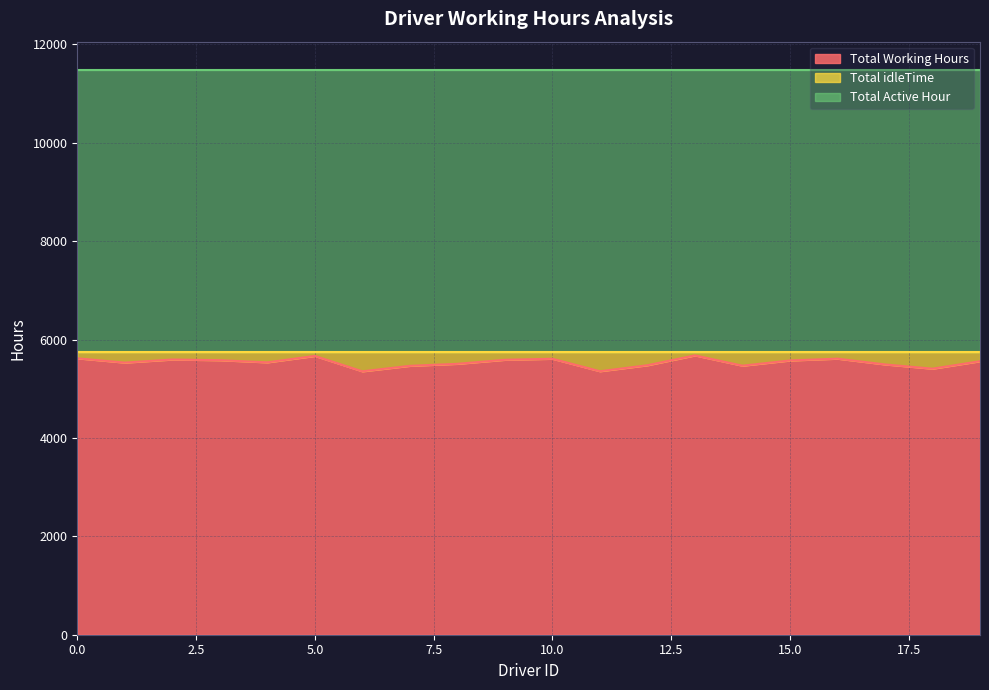

What is the value of the Total Active Hour point at the 16th from the left?

5740.0